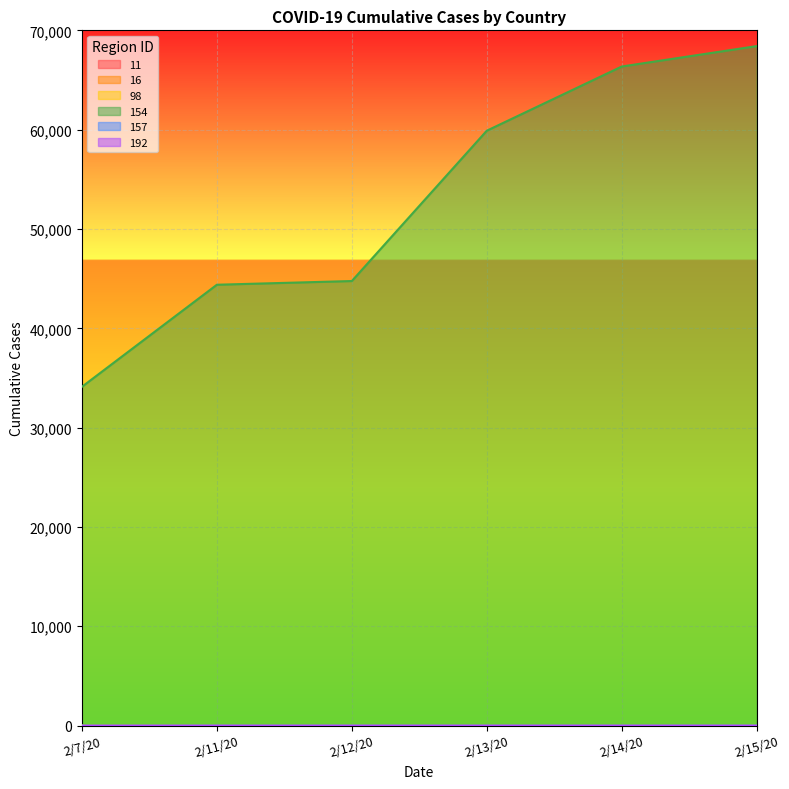

Reading left to right, what are all the values shown in this chart?

11: 2/7/20=13	2/11/20=16	2/12/20=16	2/13/20=16	2/14/20=16	2/15/20=16
98: 2/7/20=11	2/11/20=12	2/12/20=12	2/13/20=13	2/14/20=13	2/15/20=13
154: 2/7/20=34110	2/11/20=44386	2/12/20=44759	2/13/20=59895	2/14/20=66358	2/15/20=68413
157: 2/7/20=6	2/11/20=11	2/12/20=11	2/13/20=11	2/14/20=11	2/15/20=12